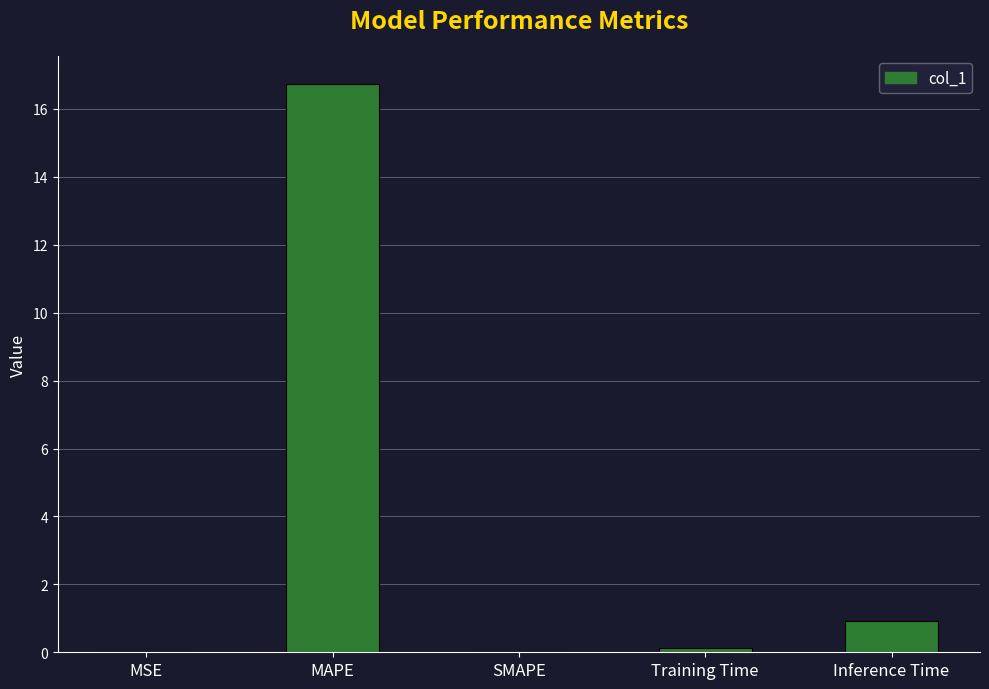

True or false: the data shows 0.0 at SMAPE.

True